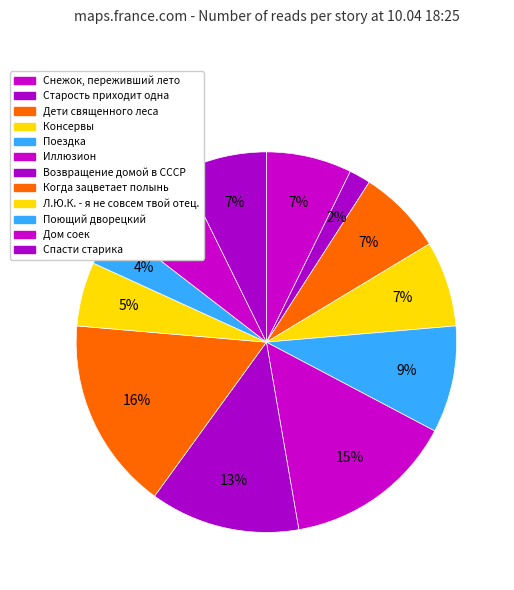

Count the number of slices in the pie.

12